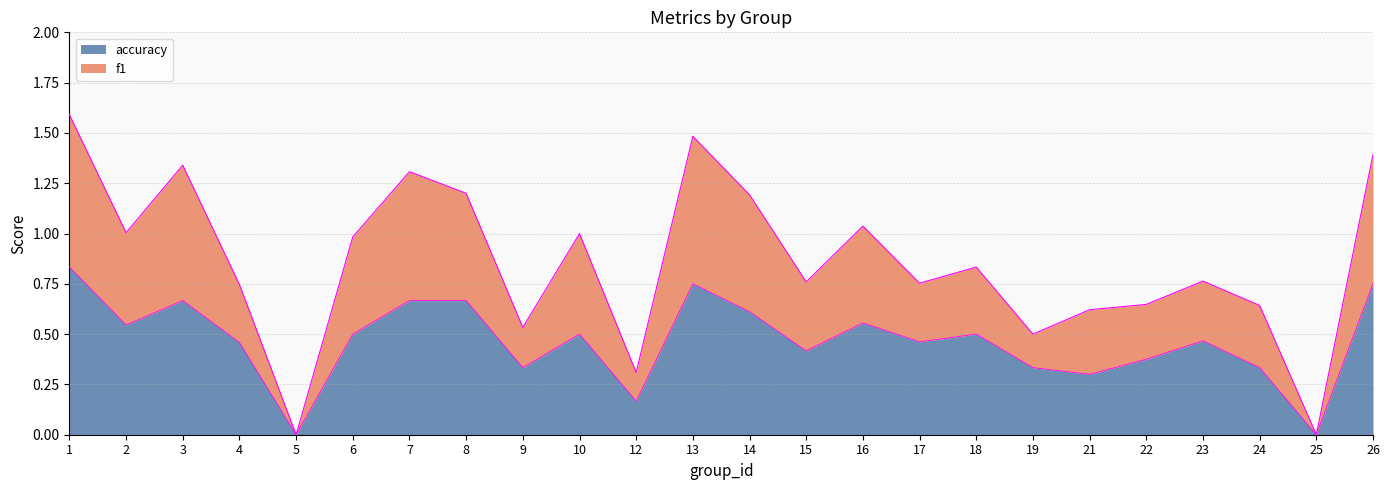

At which category is the sum across all series the highest?

1